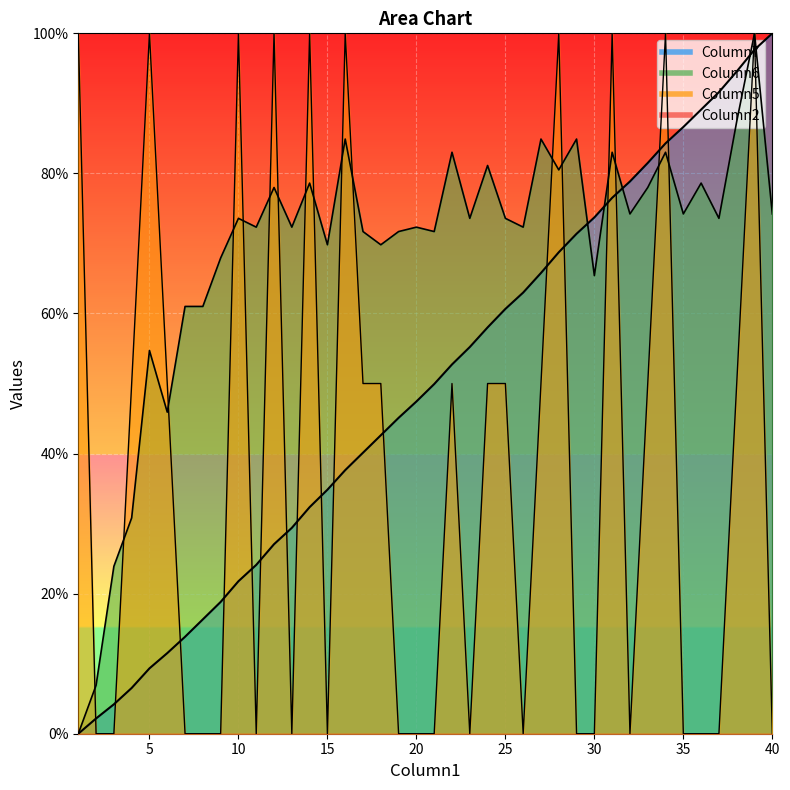

Between 32 and 21, which is larger?

32